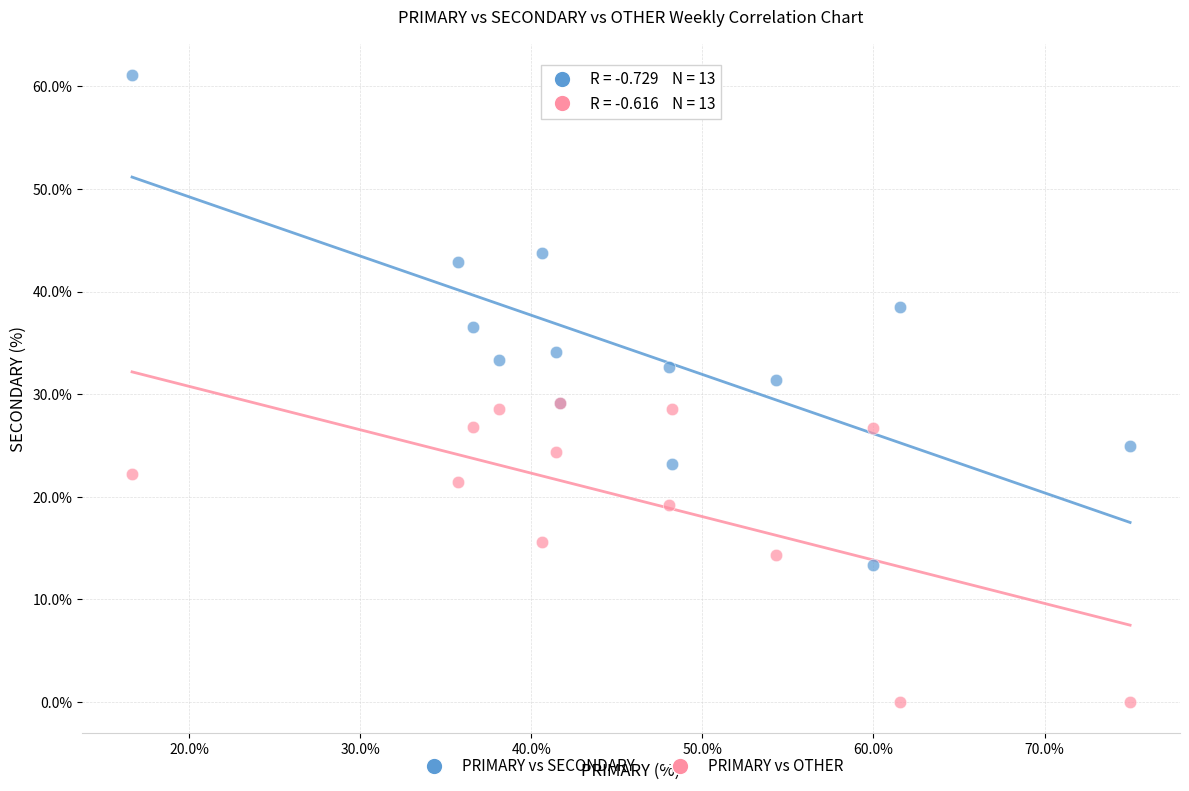

What are all the series names shown in the legend?

PRIMARY vs SECONDARY, PRIMARY vs OTHER